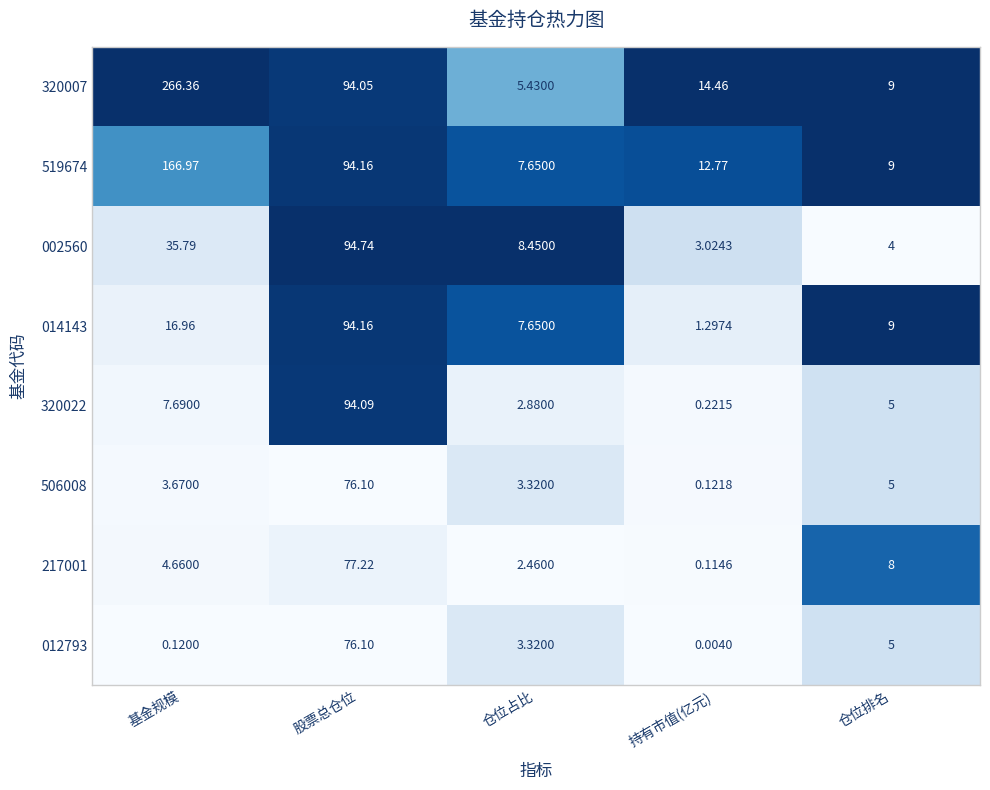

Rank the categories by 506008 value from lowest to highest.

持有市值(亿元), 仓位占比, 基金规模, 仓位排名, 股票总仓位